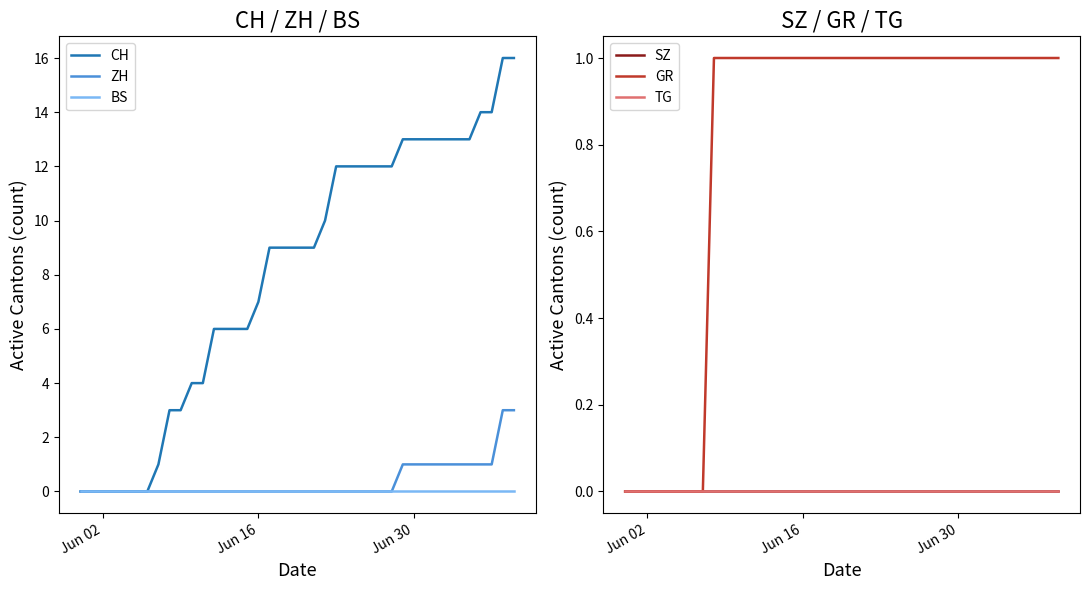

At how many categories does at least one series exceed 4?

28